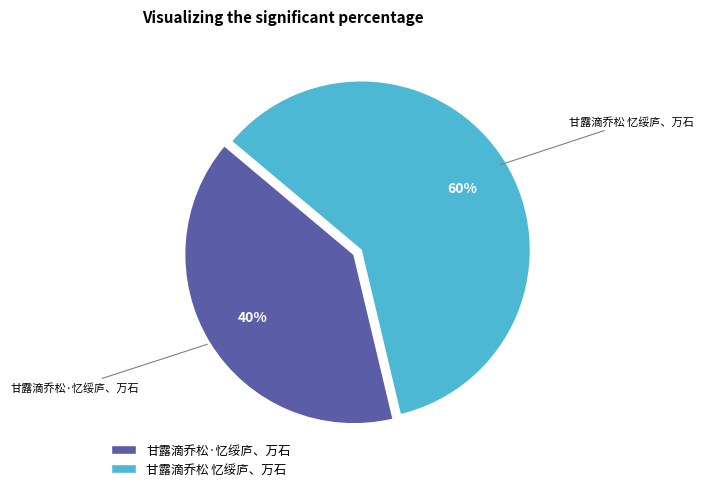

Does 甘露滴乔松·忆绥庐、万石 account for over 50% of the chart?

No